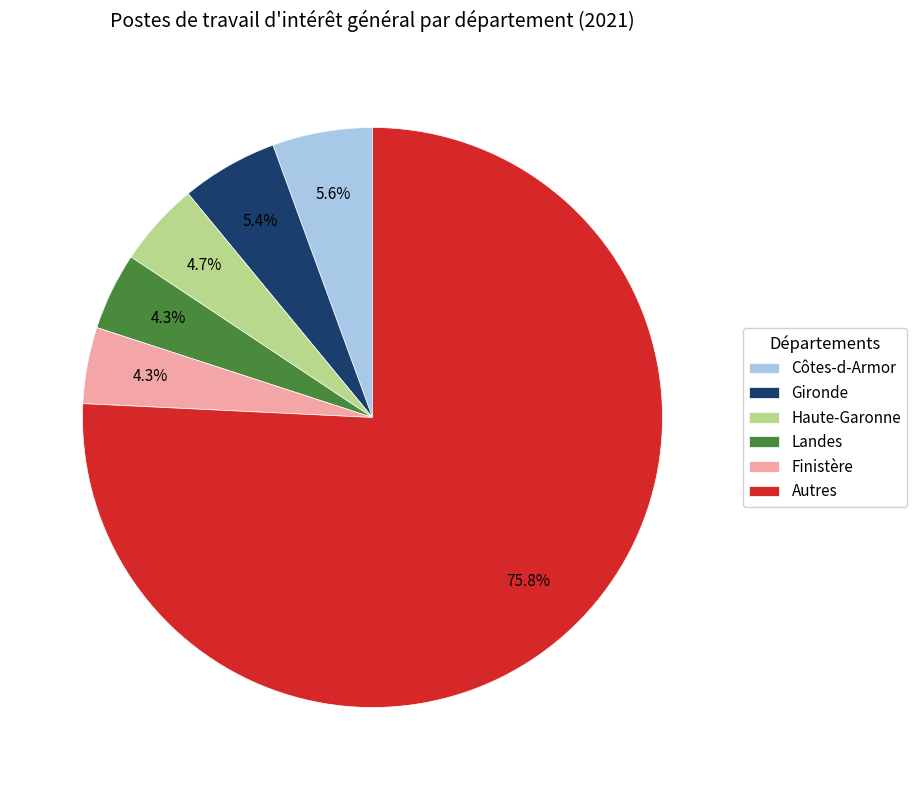

To the nearest percent, what is the average slice percentage?

17%